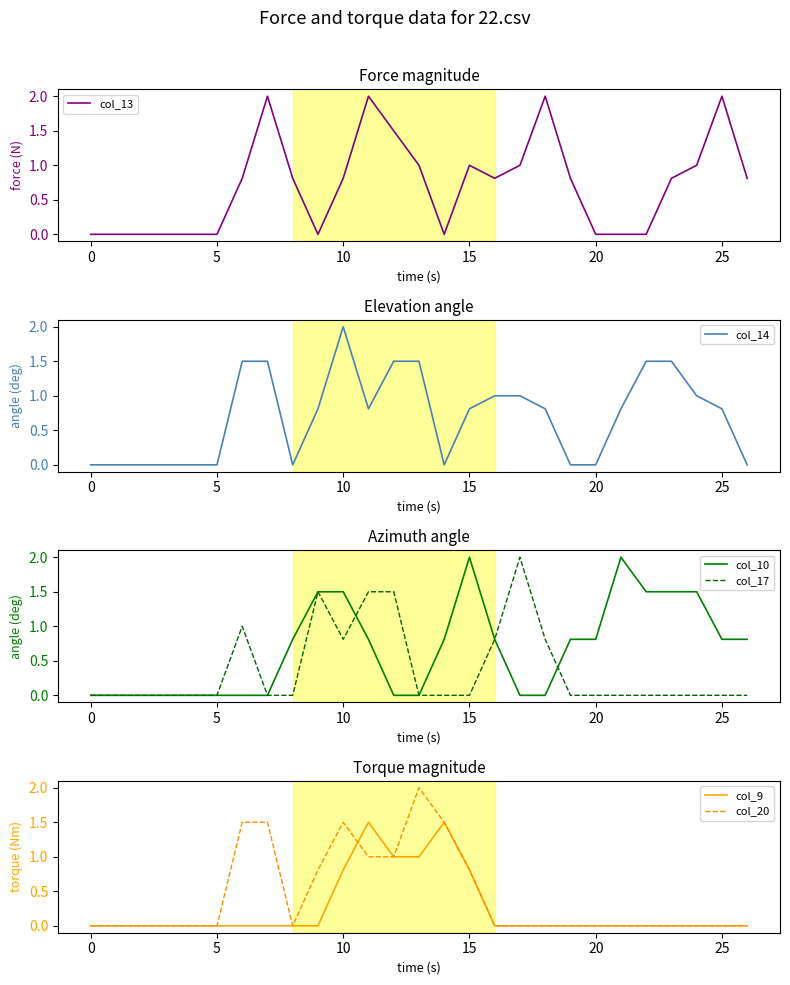

Which series has the widest spread of values?

col_13